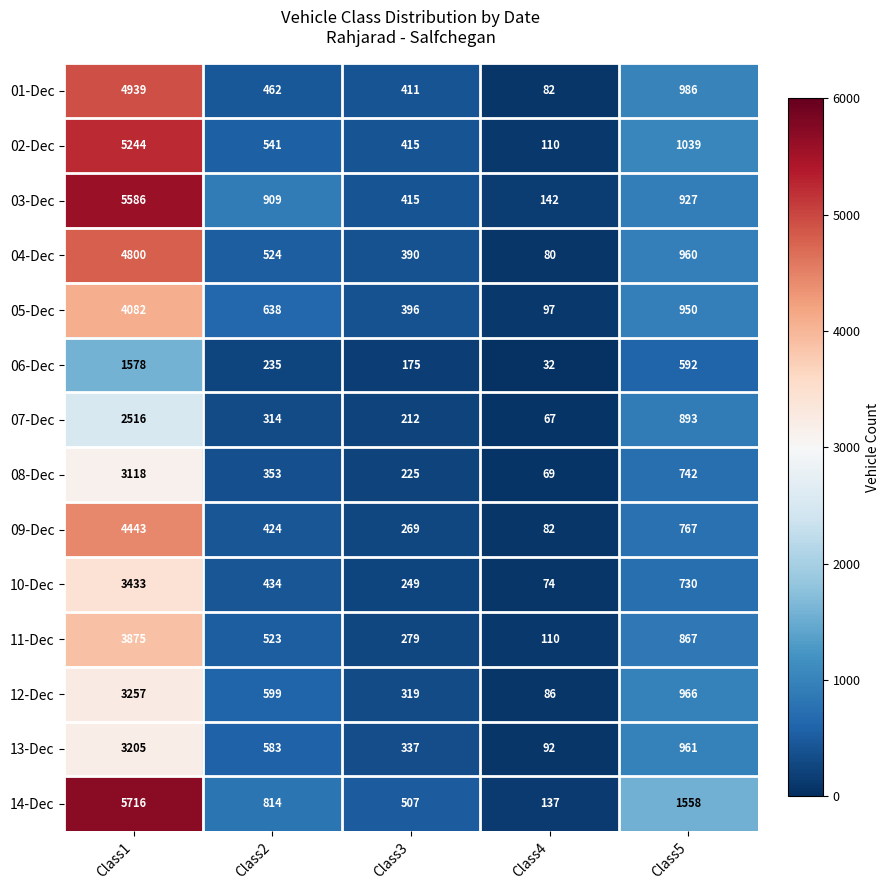

What is the spread (max minus min) of values at Class5?

966